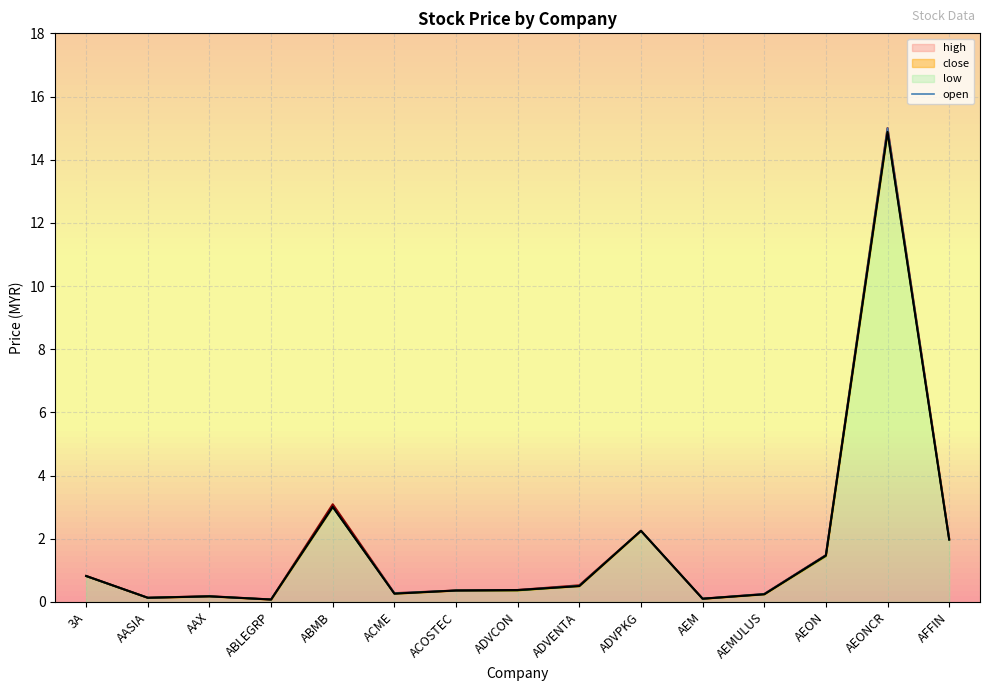

Which category has the highest value across all series?

AEONCR